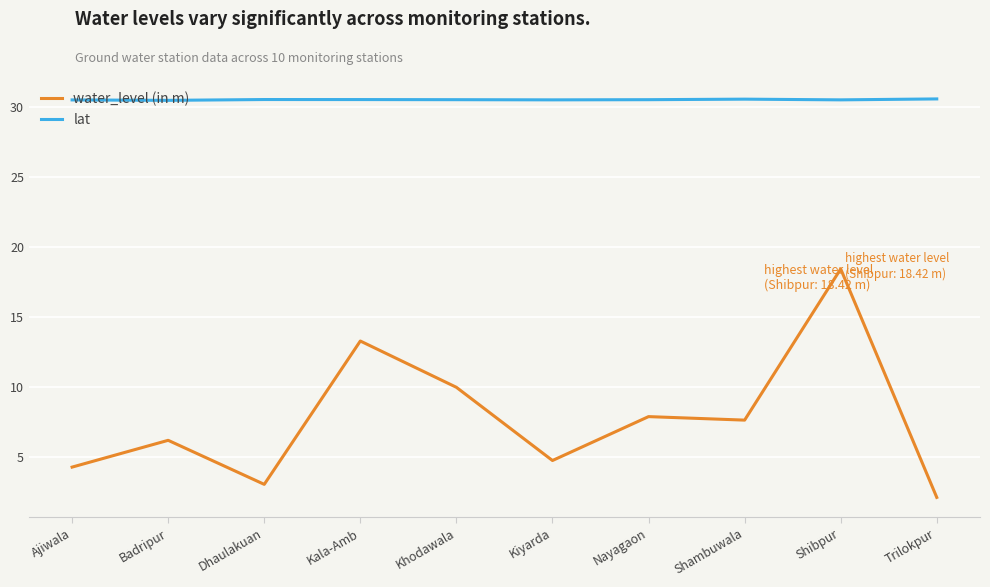

How many lat values are between 30 and 31?

10